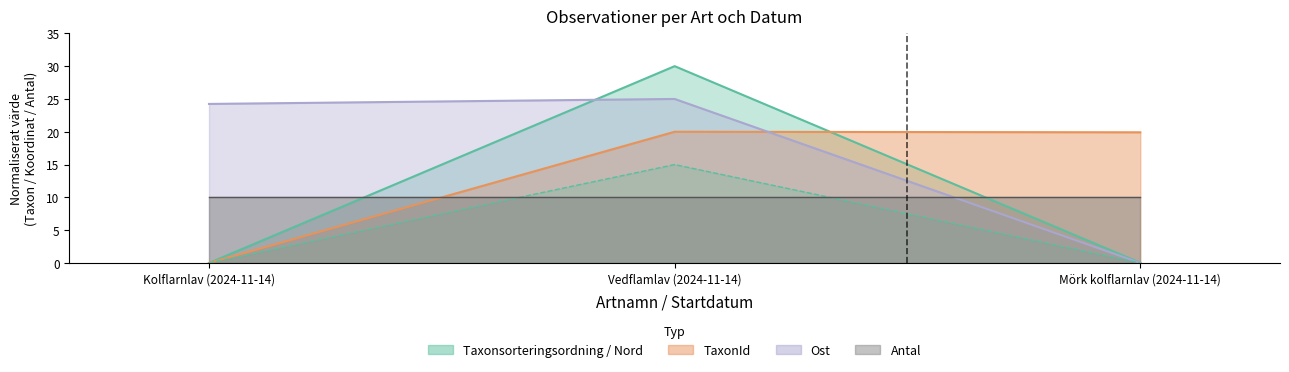

How many values in Nord are above zero?

1